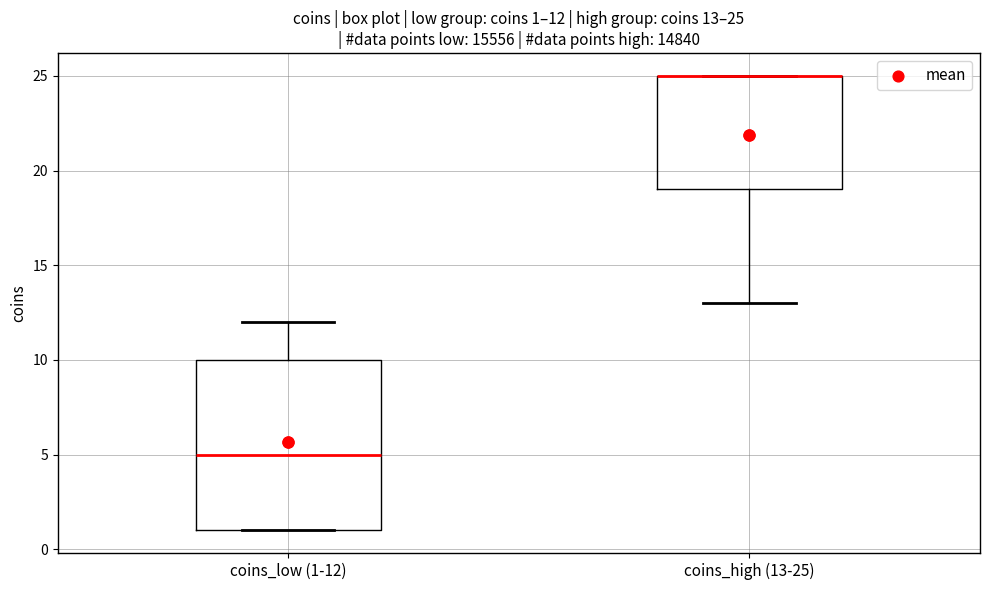

Comparing the boxes themselves (not the whiskers), which one is the tallest?

coins_low (1-12)